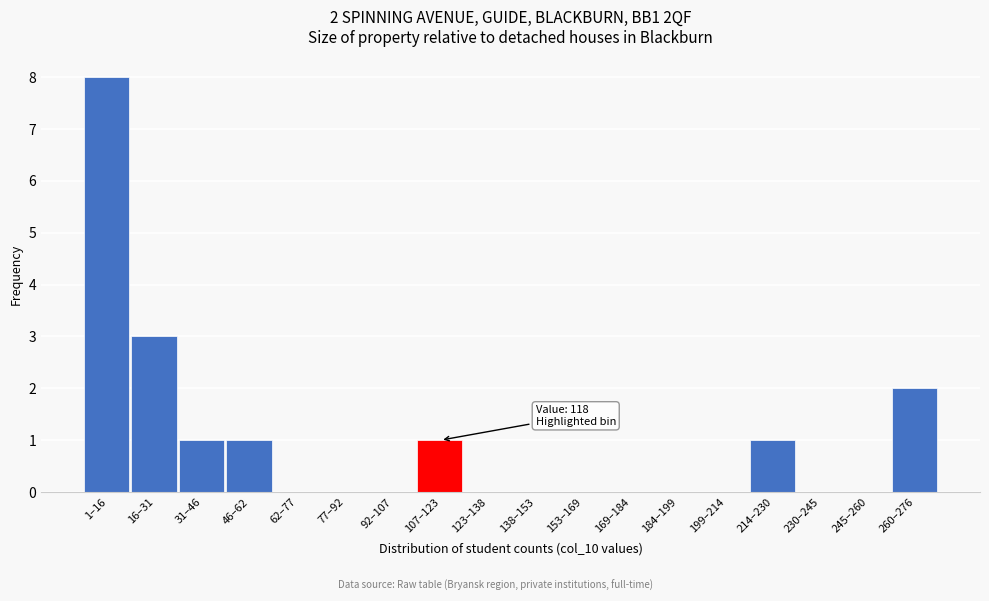

Reading left to right, extract all data points from this chart.

1–16=8	16–31=3	31–46=1	46–62=1	62–77=0	77–92=0	92–107=0	107–123=1	123–138=0	138–153=0	153–169=0	169–184=0	184–199=0	199–214=0	214–230=1	230–245=0	245–260=0	260–276=2